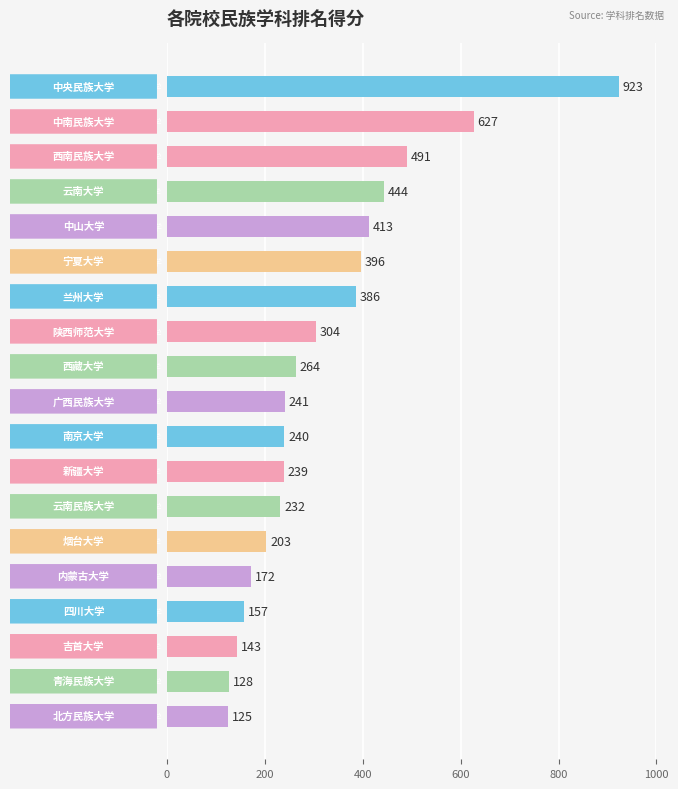

Are the bars horizontal?

Yes